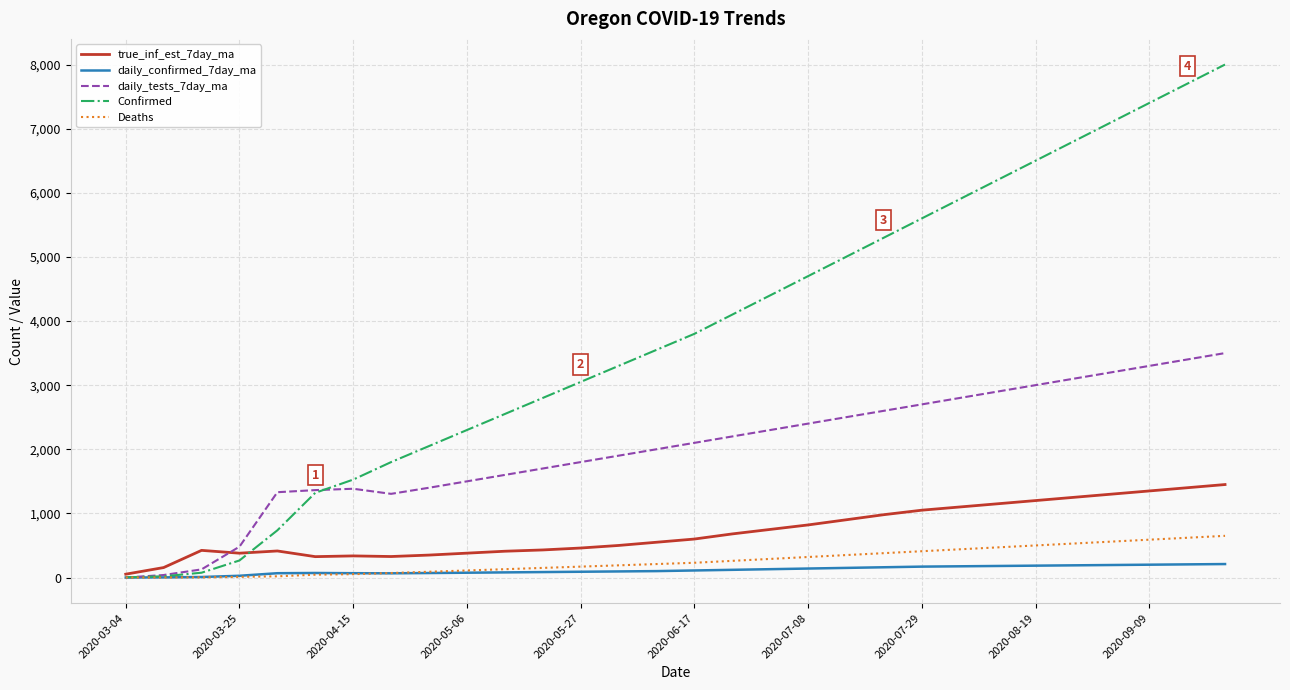

What is the maximum value shown in the chart?

8000.0